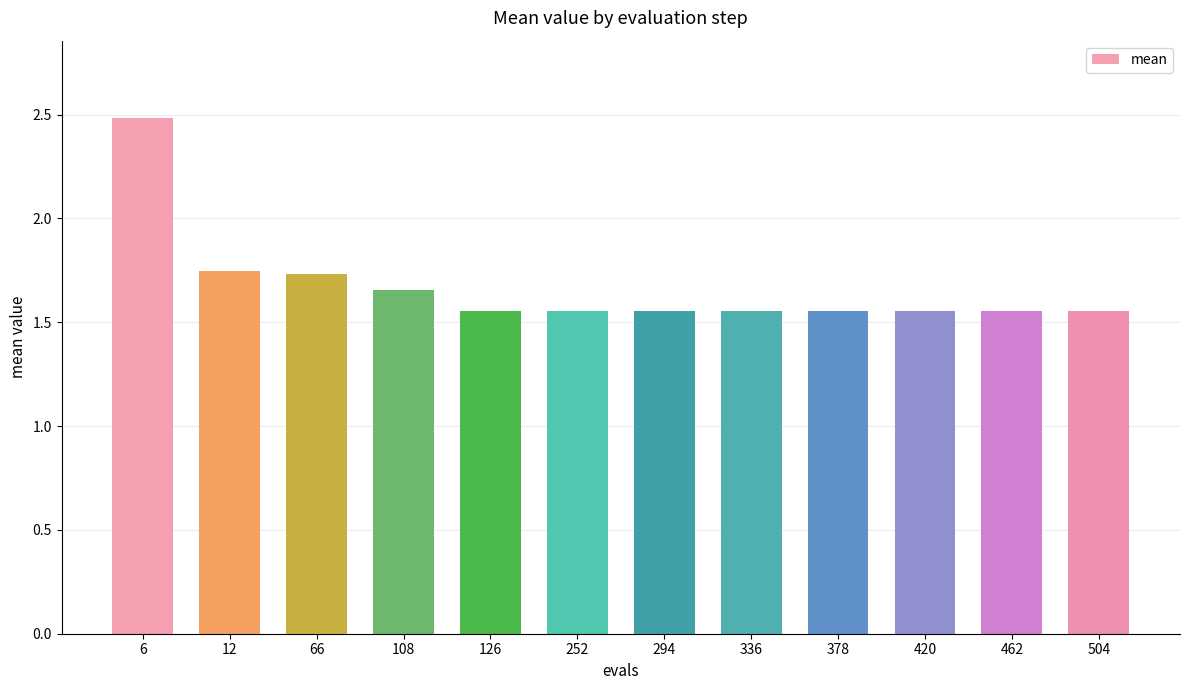

Is it true that the value at 6 is 0.8?

False